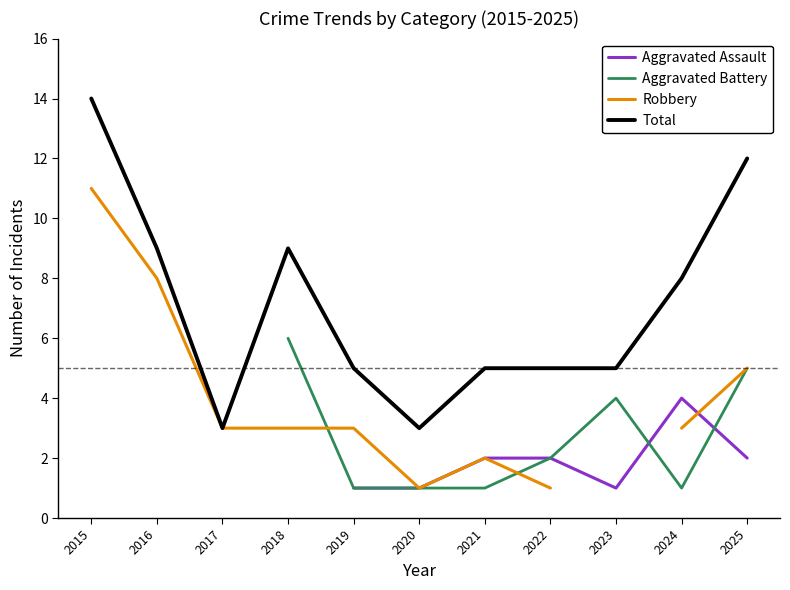

Between 2021 and 2023, which is larger?

2021